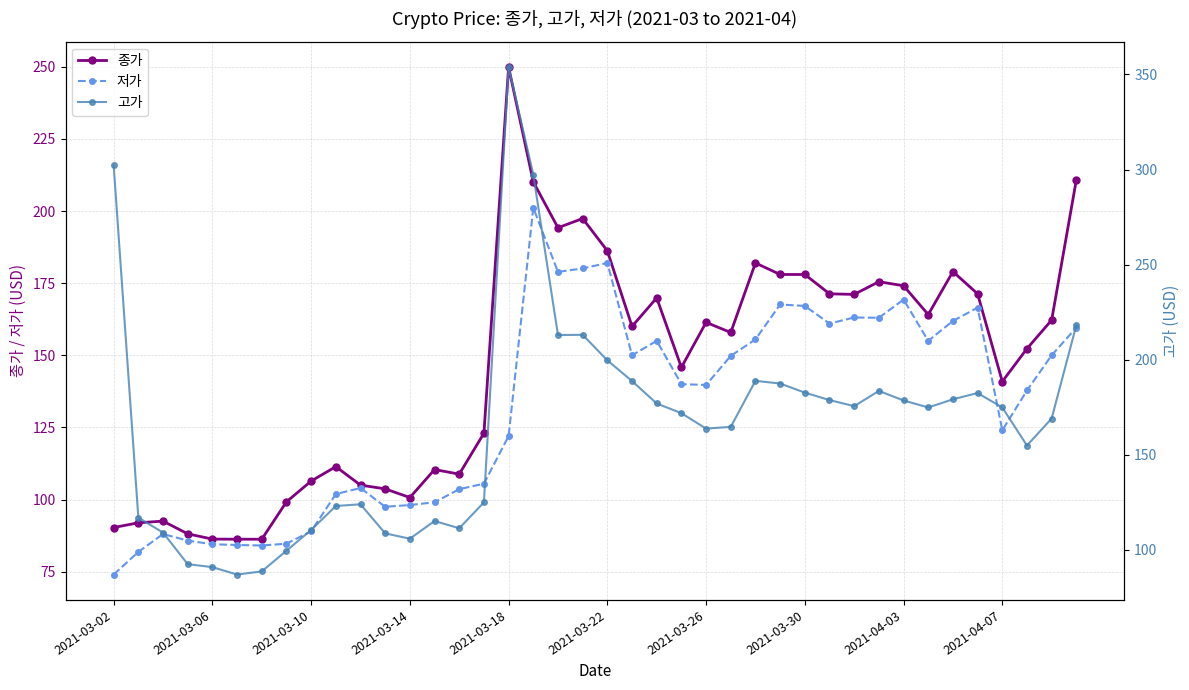

True or false: 저가 and 종가 cross at least once.

False